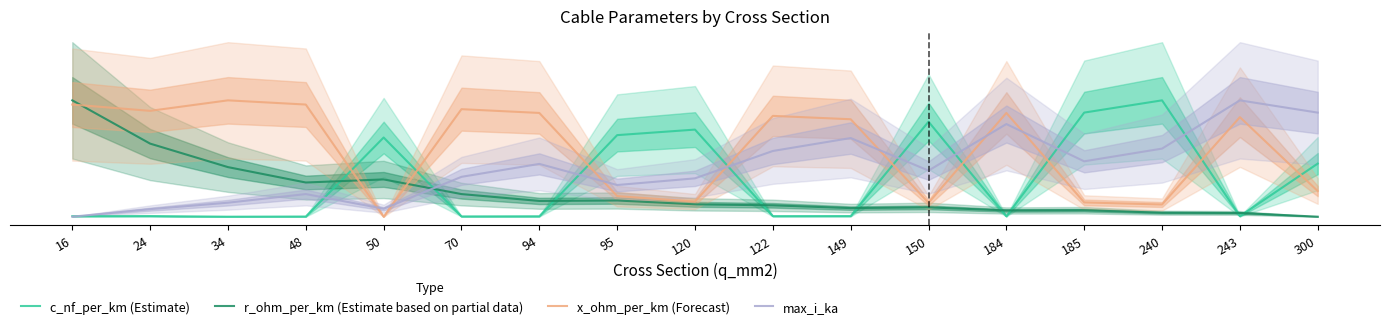

How many intersections are there between x_ohm_per_km (Forecast) and c_nf_per_km (Estimate)?

9